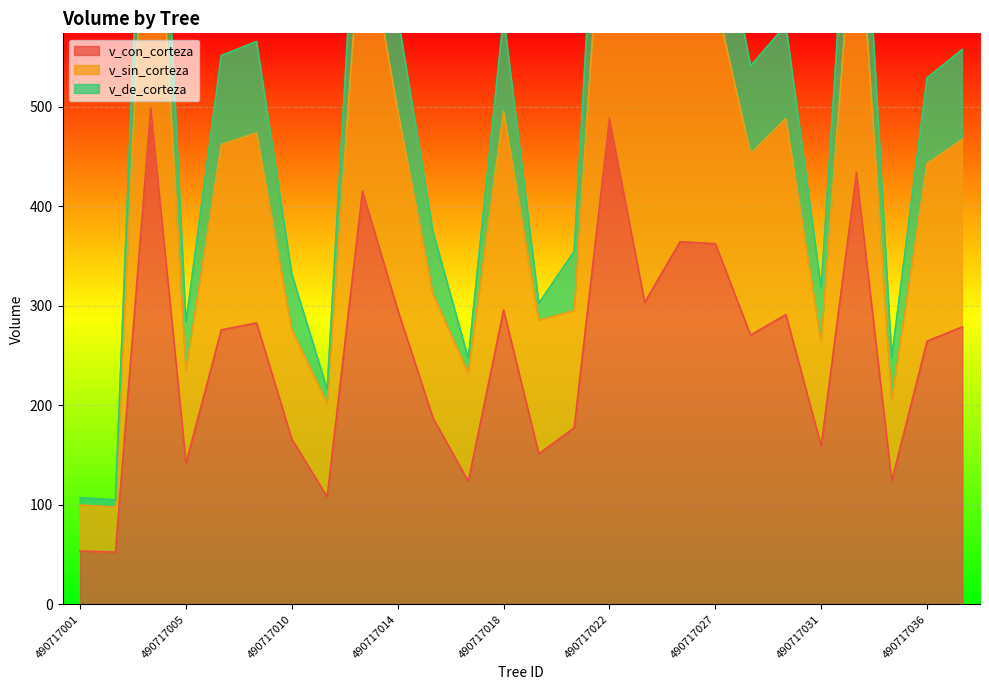

List the labels in order of v_con_corteza value, smallest first.

490717002, 490717001, 490717011, 490717017, 490717035, 490717005, 490717020, 490717031, 490717010, 490717021, 490717016, 490717036, 490717029, 490717006, 490717037, 490717009, 490717030, 490717018, 490717014, 490717023, 490717027, 490717026, 490717013, 490717033, 490717022, 490717004